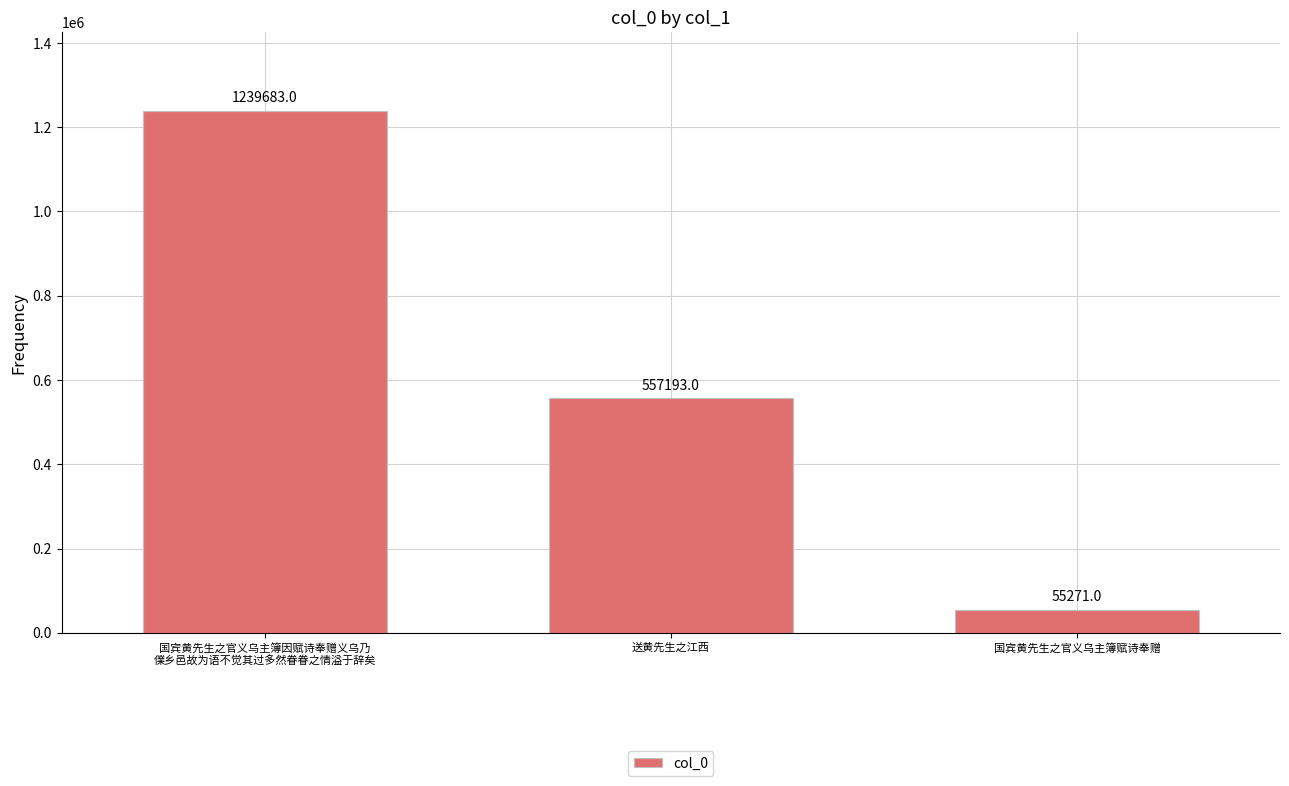

Reading left to right, extract all data points from this chart.

1239683	557193	55271